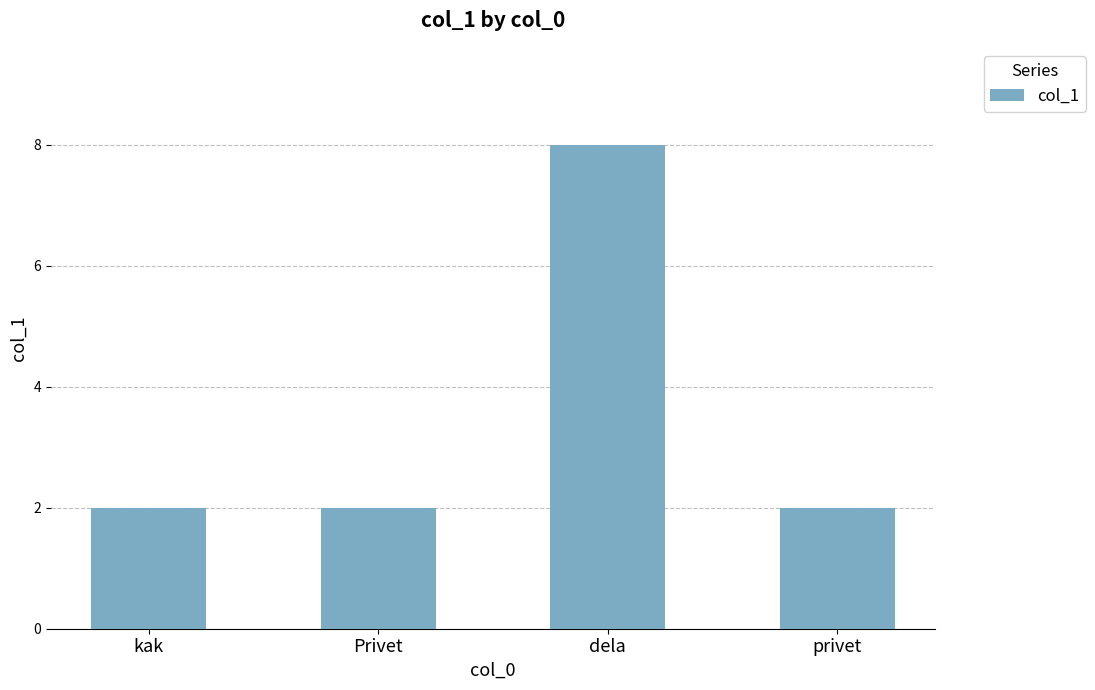

The chart shows a value of 8 at dela. True or false?

True